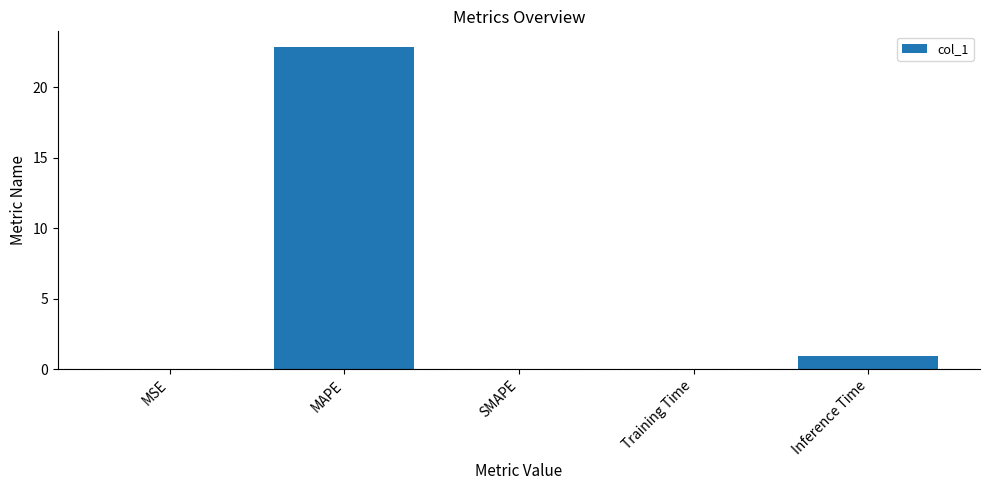

The chart shows a value of 0.0 at MSE. True or false?

True